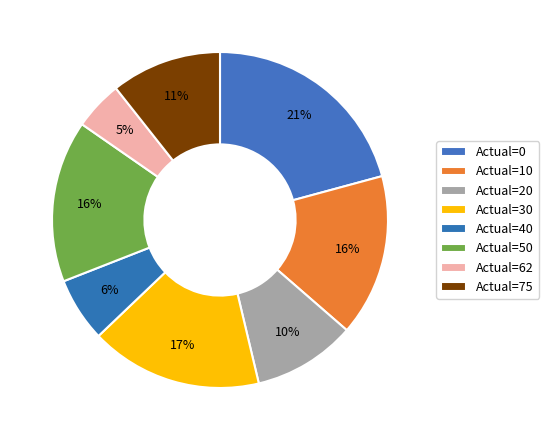

How many slices are in this pie chart?

8